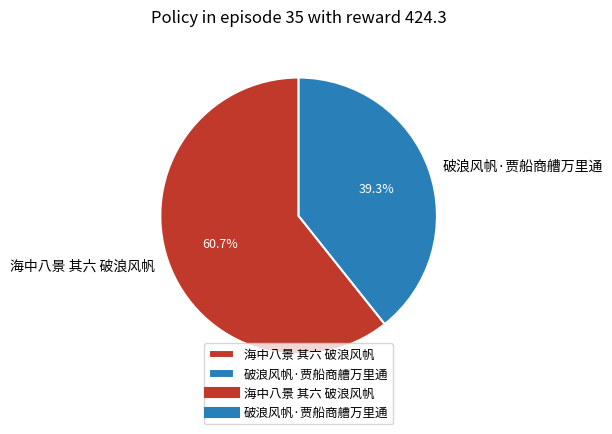

To the nearest percent, what is the difference between the 海中八景 其六 破浪风帆 and 破浪风帆·贾船商艚万里通 slice percentages?

21%